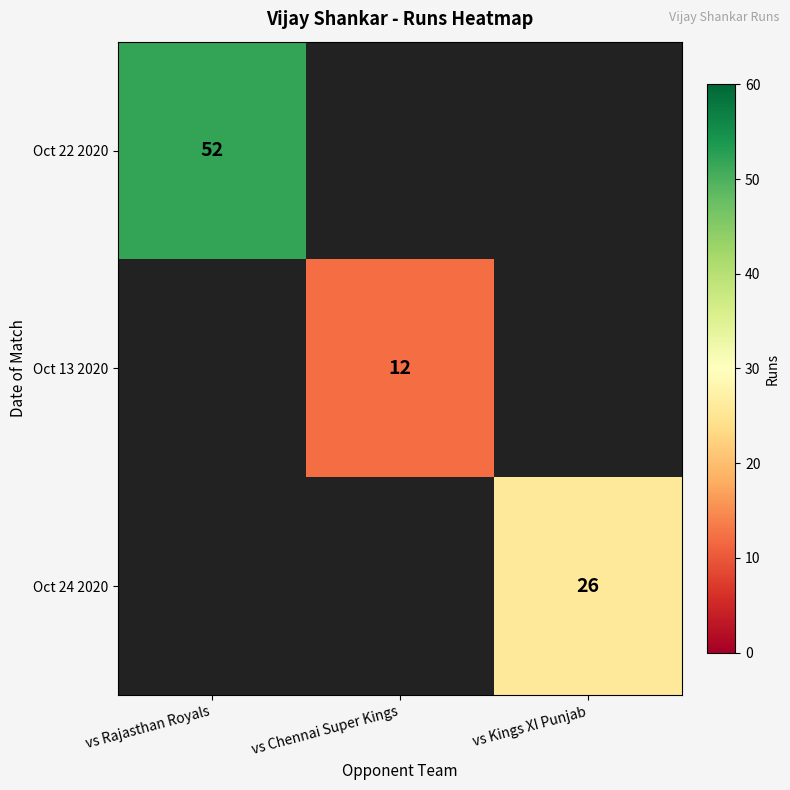

At how many categories does at least one series exceed 42?

1